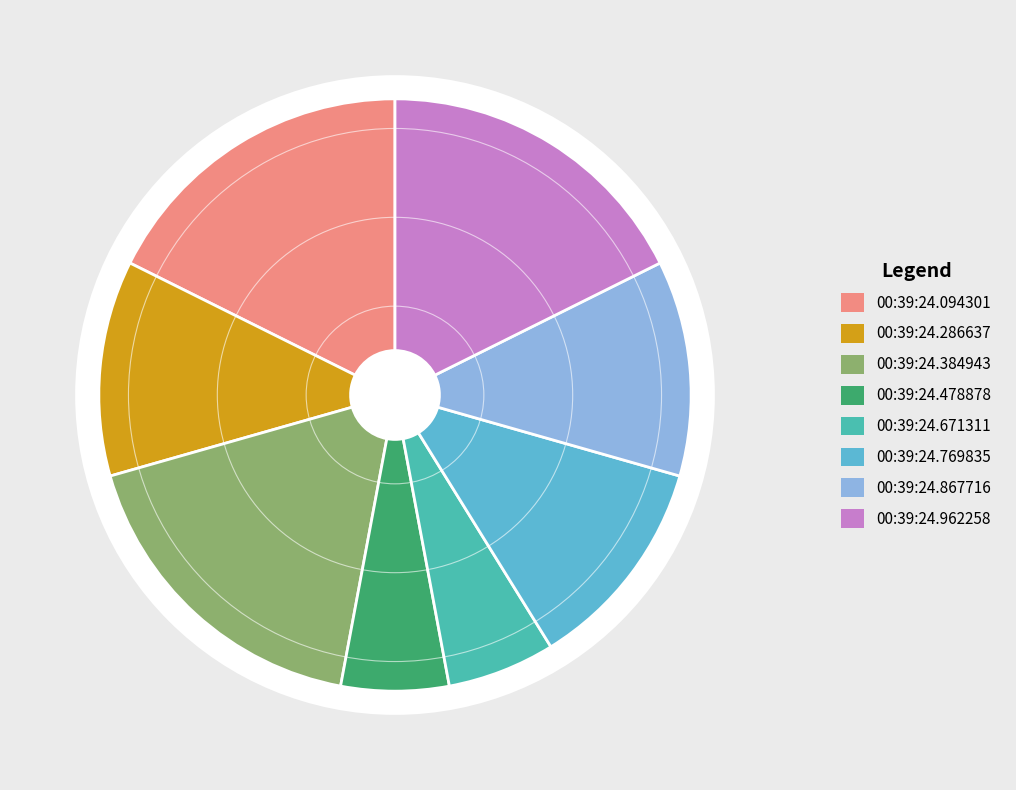

How many slices are in this pie chart?

8